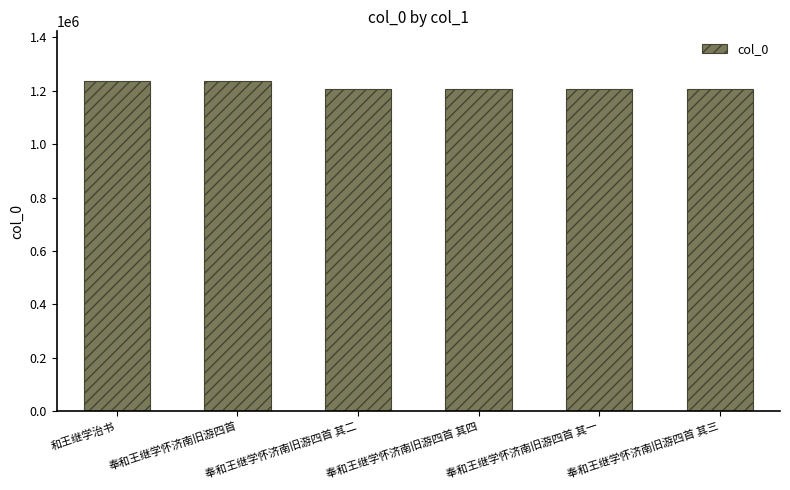

What is the smallest value displayed?

1208174